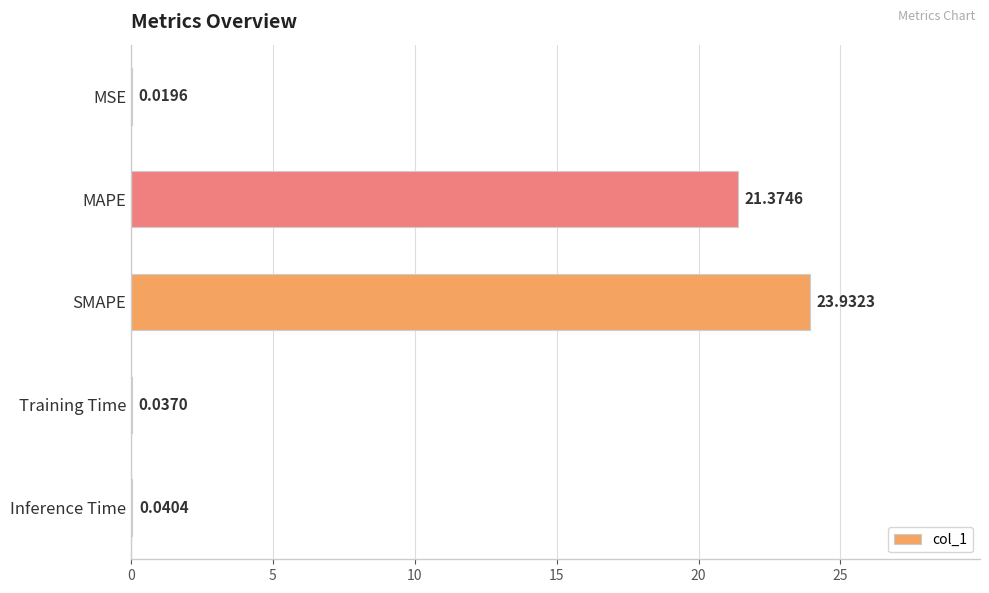

What is the change in value from SMAPE to Inference Time?

-23.9